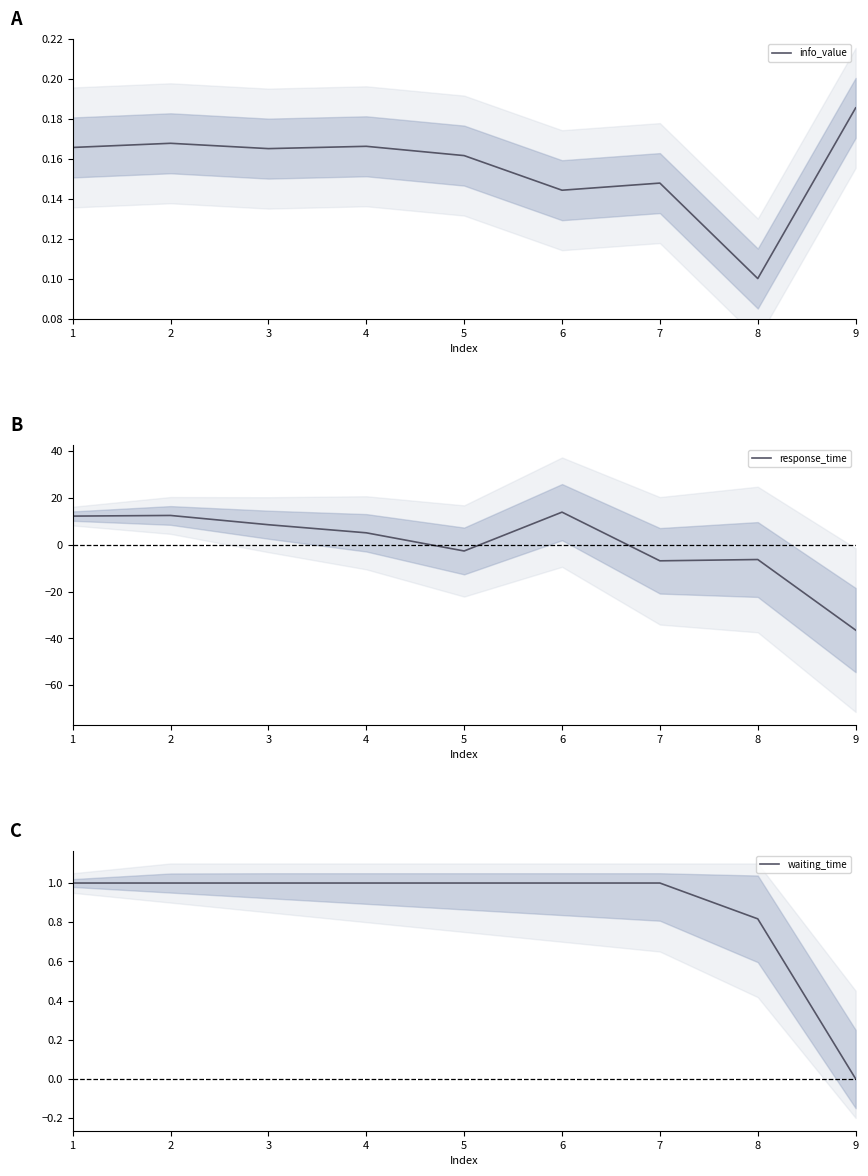

Where do waiting_time and info_value first cross each other?

8 and 9